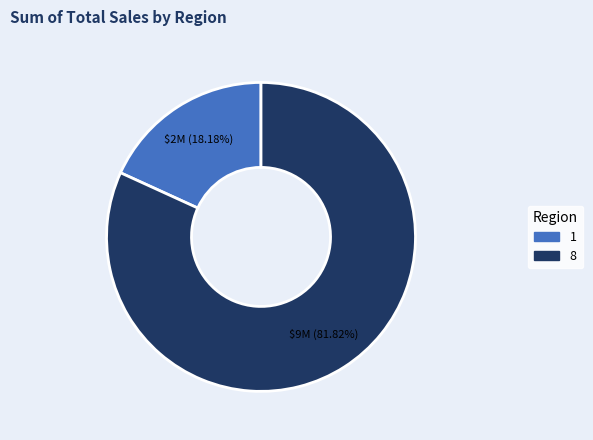

What percentage is the 1 slice, to the nearest percent?

18%